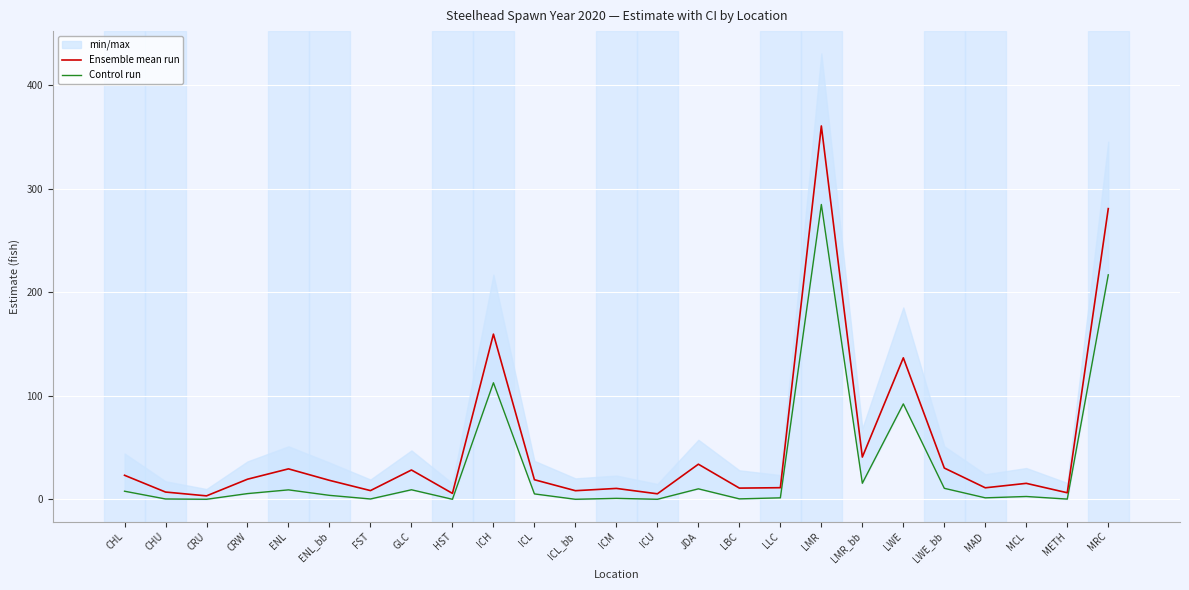

Is this an area chart (filled region under the line)?

No